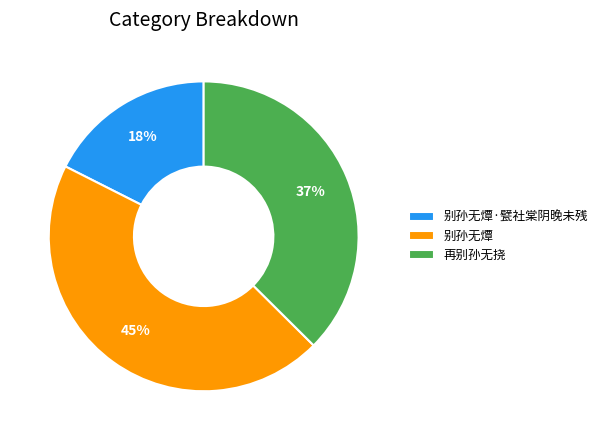

Rank the categories by value from highest to lowest.

别孙无燂, 再别孙无挠, 别孙无燂·甓社棠阴晚未残